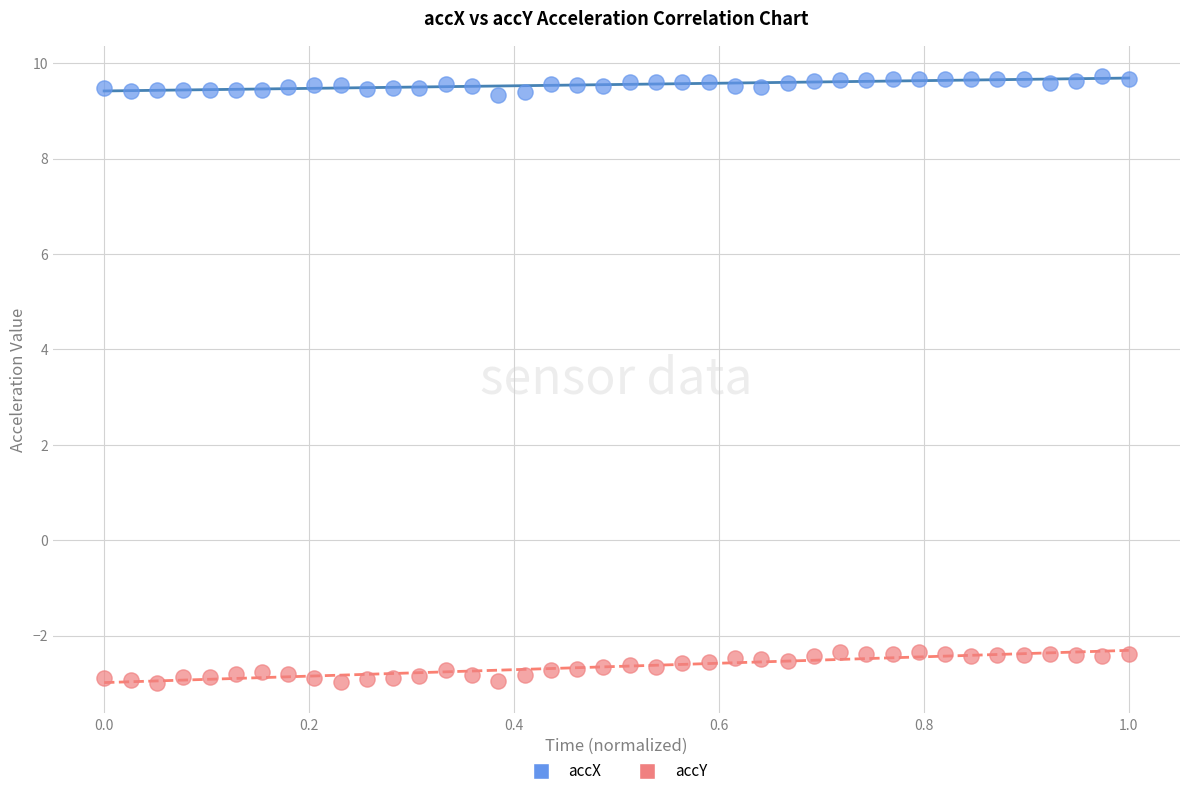

What are all the series names shown in the legend?

accX, accY